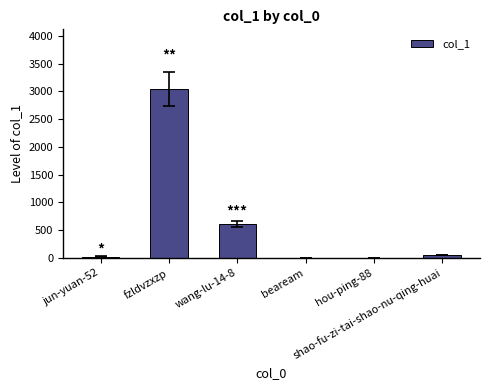

How many data points does each series have?

6